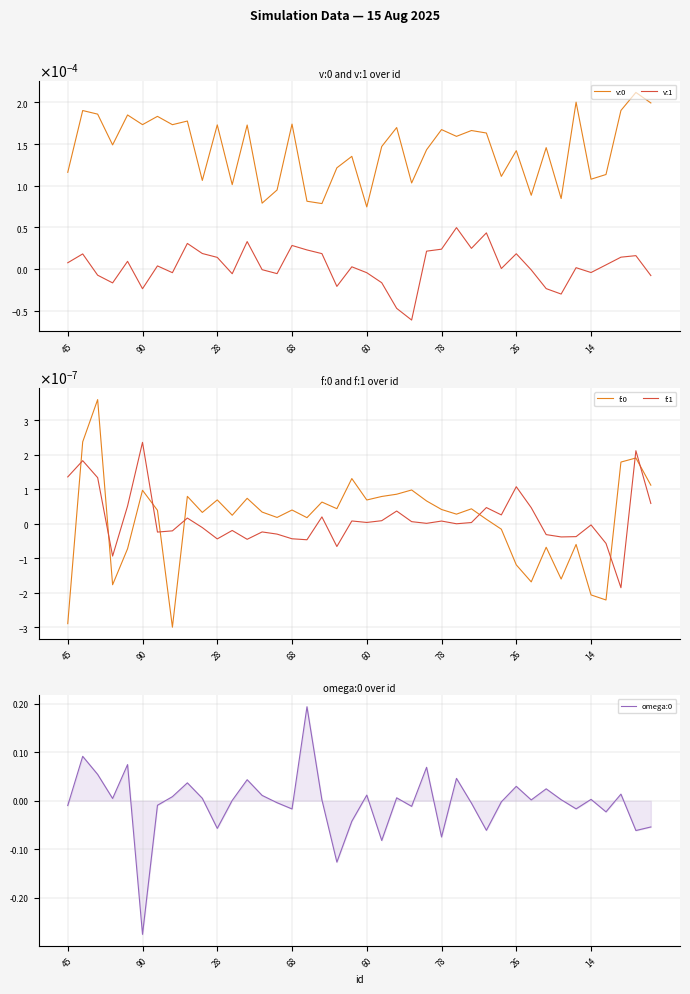

What is the label of the 32nd point from the right?

8